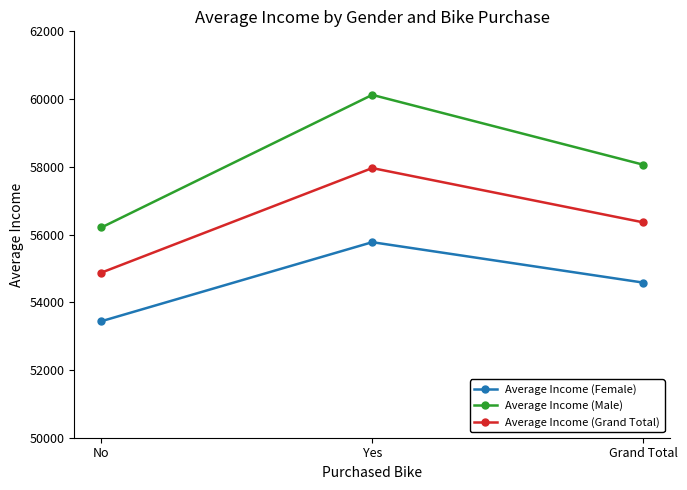

Reading right to left, extract all data points from this chart.

Average Income (Female): 54580.8	55774.1	53440.0
Average Income (Male): 58062.6	60124.0	56208.2
Average Income (Grand Total): 56360.0	57962.6	54874.8